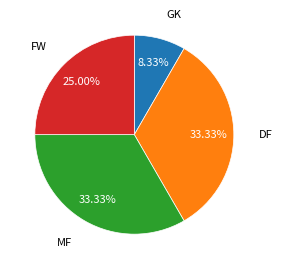

Does any single category account for the majority?

No